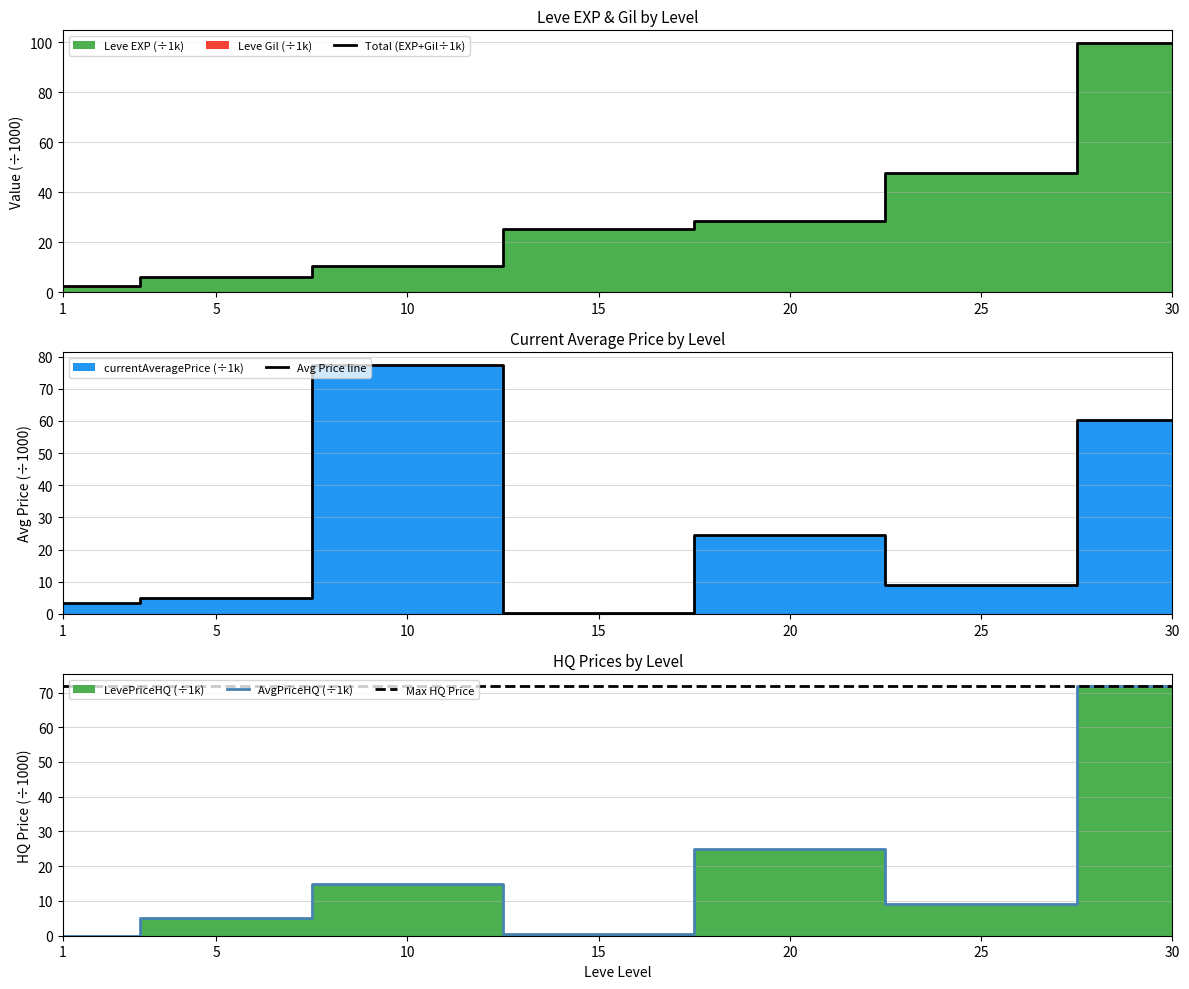

At which category is the sum across all series the highest?

30